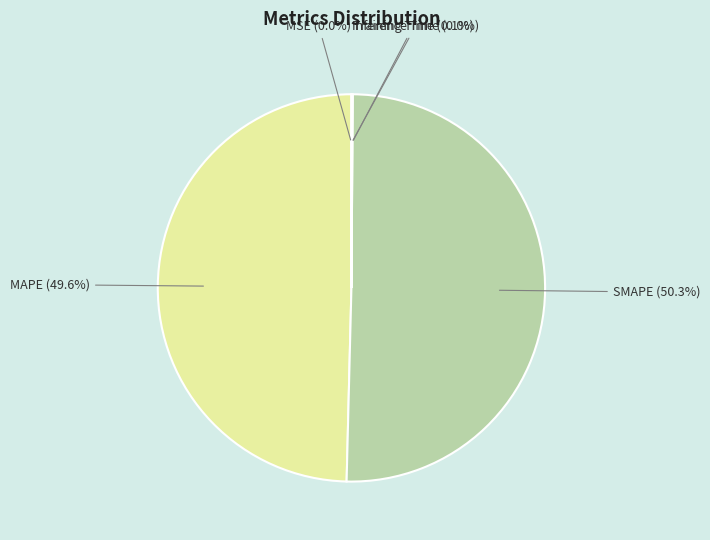

Does MAPE account for over 50% of the chart?

No